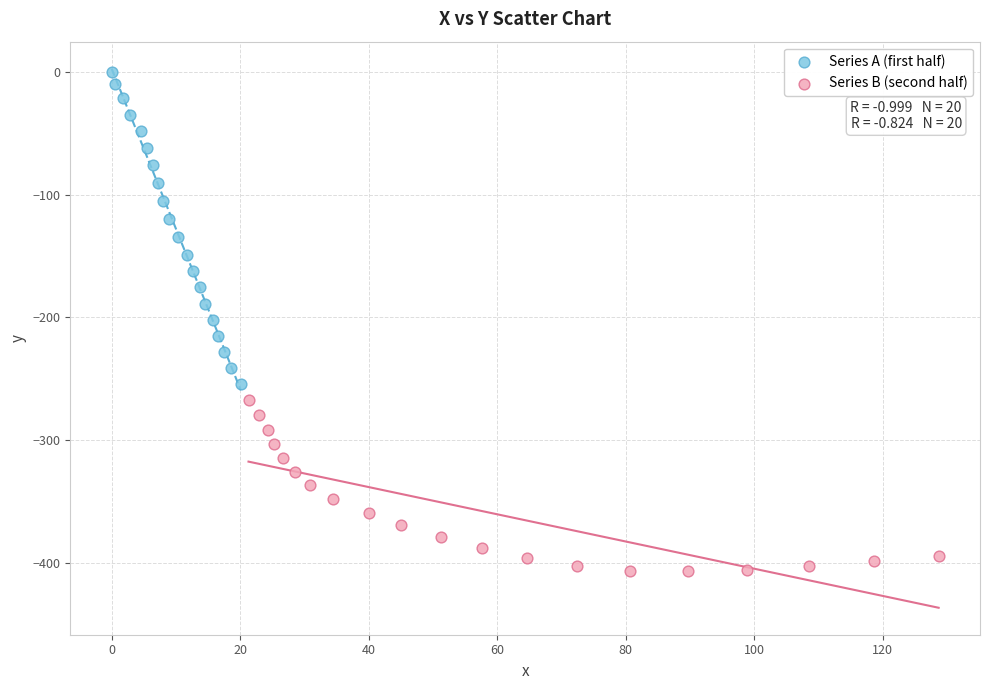

Which series reaches the maximum Y coordinate?

Series A (first half)